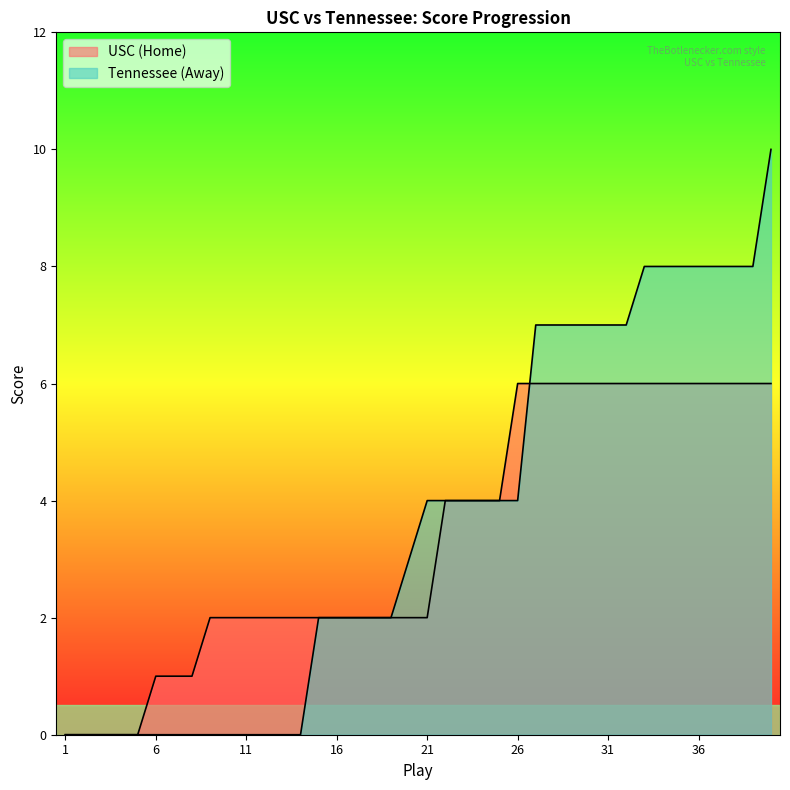

What is the difference between the second highest and minimum values in the home_score series?

6